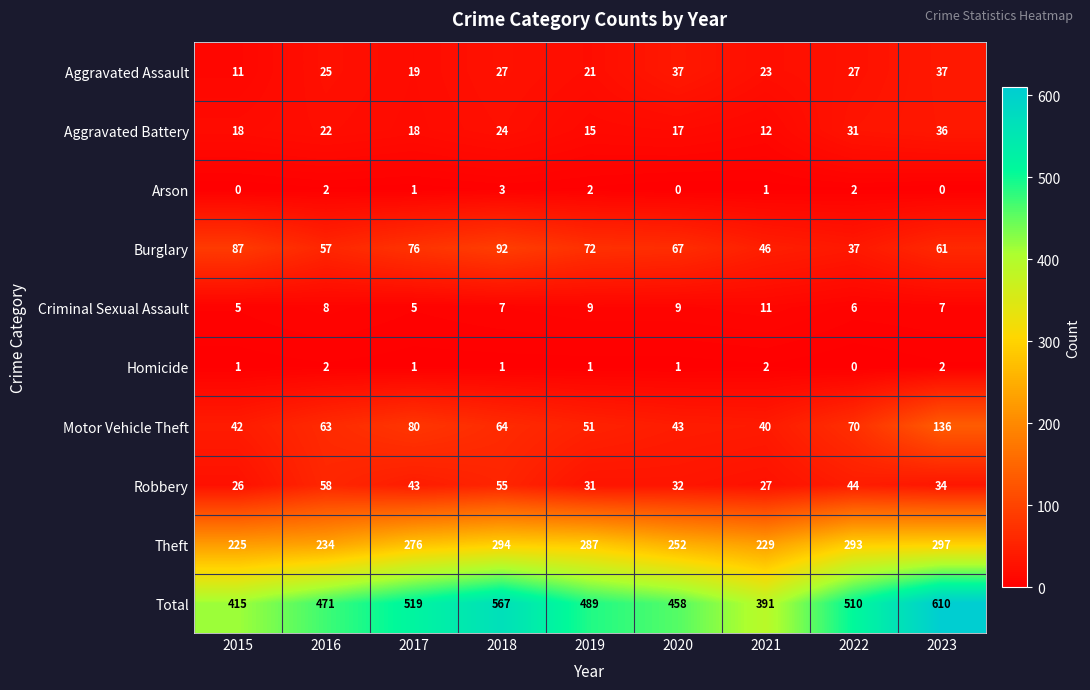

The value of Motor Vehicle Theft at 2019 is 51. True or false?

True